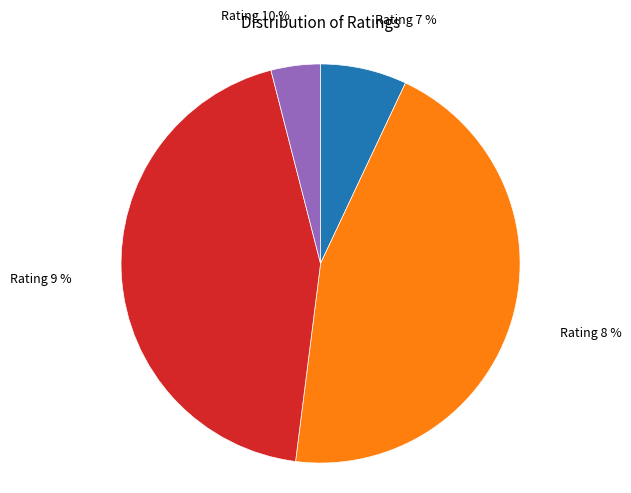

Count the number of slices in the pie.

4